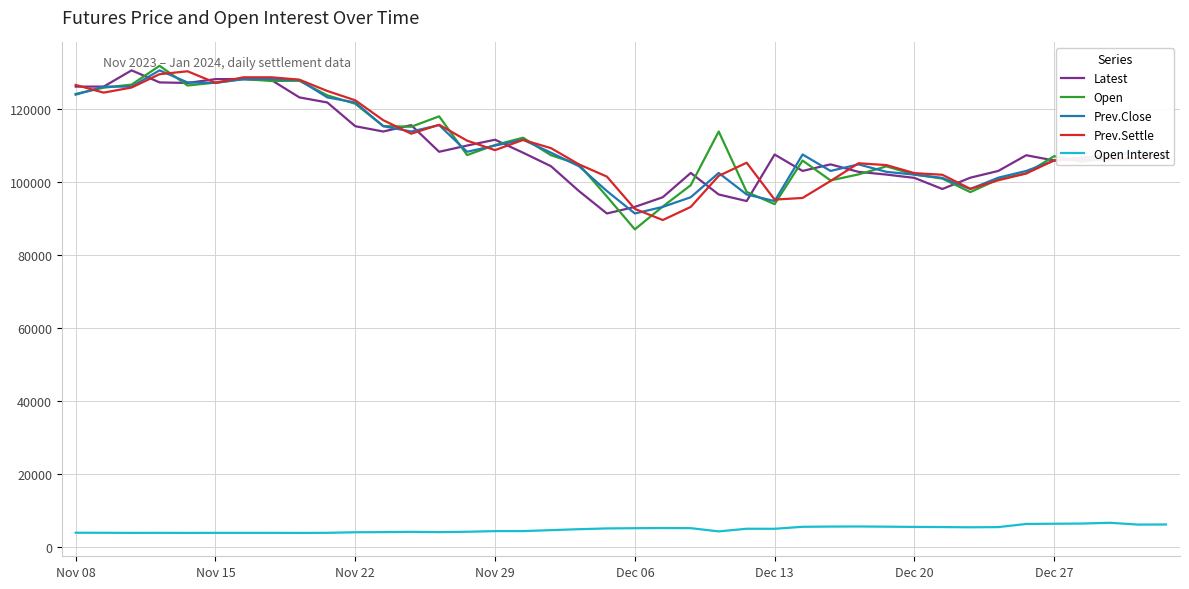

What is the smallest value displayed?

3844